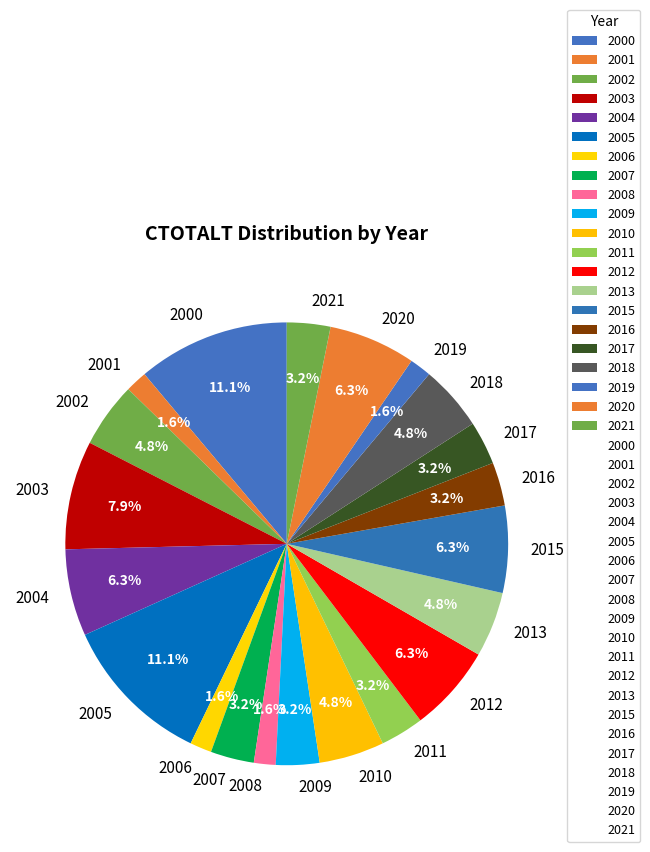

Does 2004 account for over 50% of the chart?

No